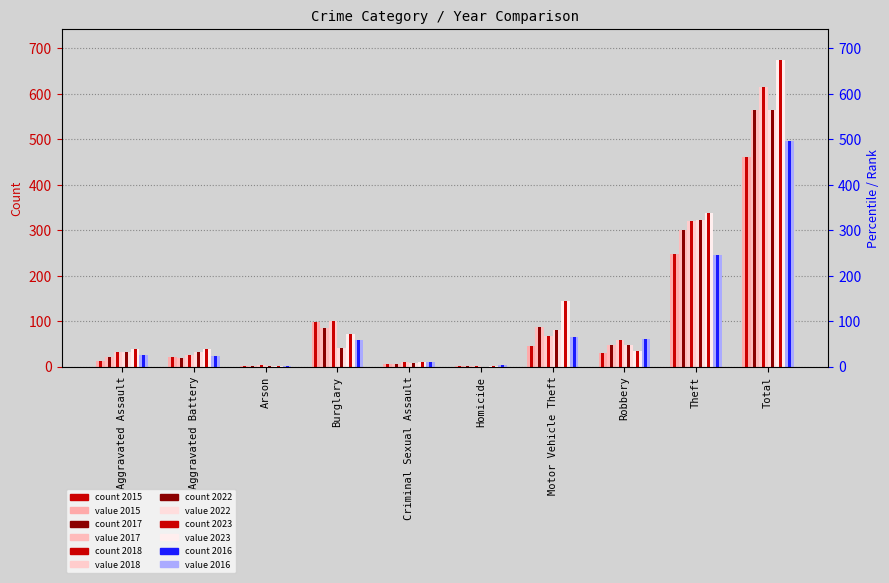

The value of 2018 at Aggravated Battery is 13. True or false?

False